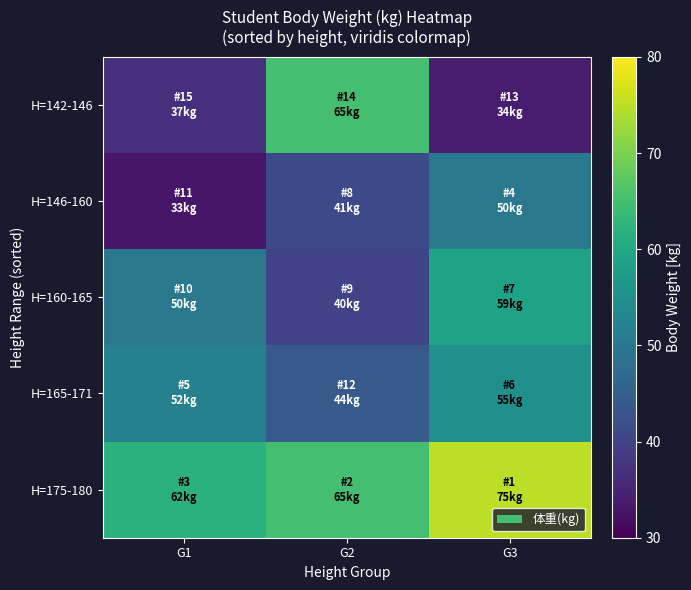

At which category does the chart reach its peak across all series?

G3